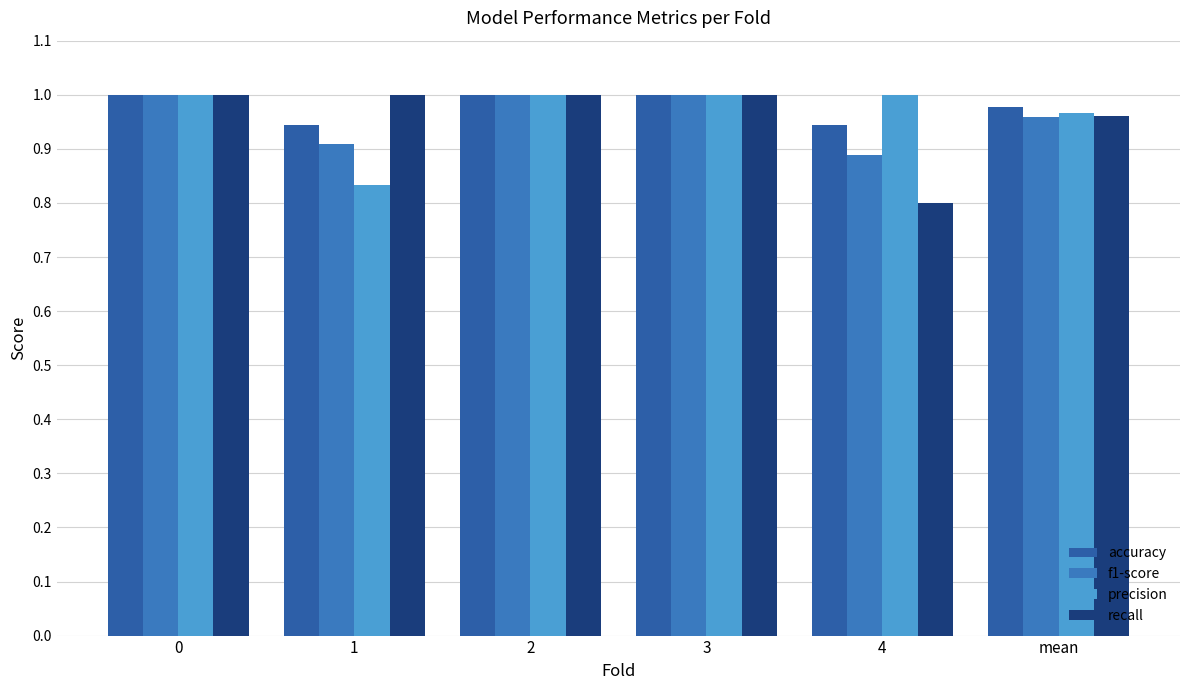

What is the value of the accuracy bar at the 5th from the left?

0.9